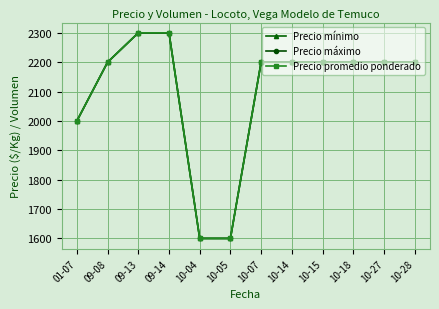

What is the sum of the Precio promedio ponderado values at 10-14 and 10-18?

4400